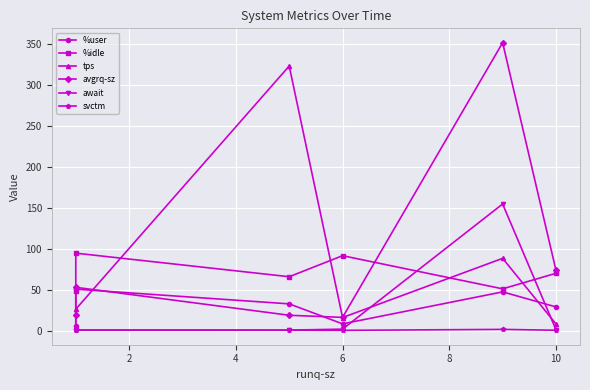

Rank the series by their maximum value, from highest to lowest.

avgrq-sz, tps, await, %idle, %user, svctm